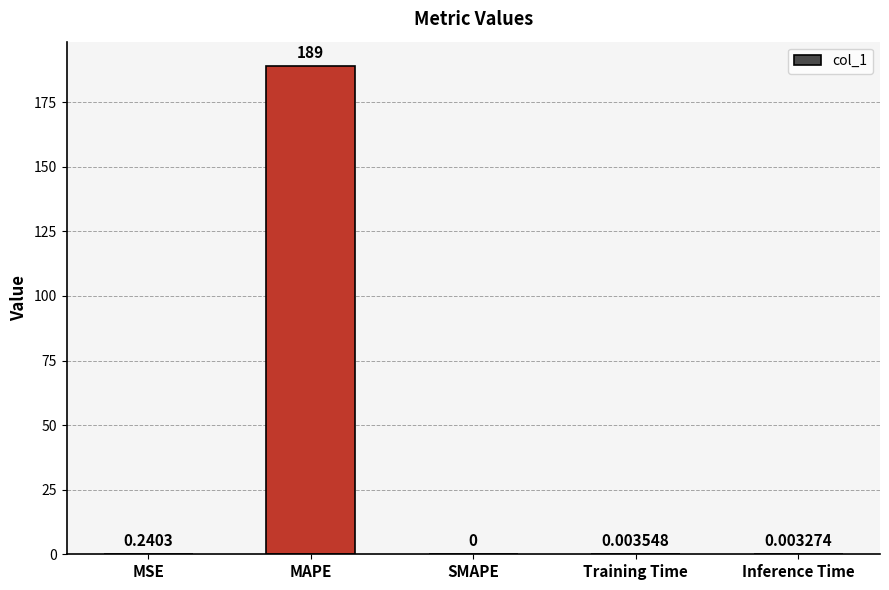

Between MAPE and SMAPE, which is larger?

MAPE